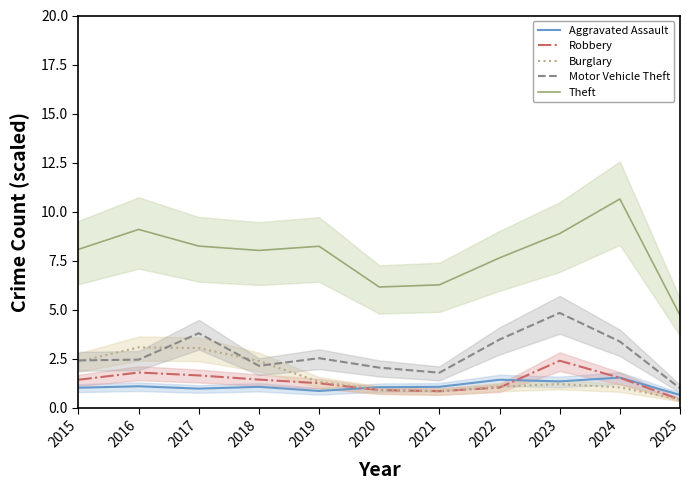

Is this an area chart (filled region under the line)?

No